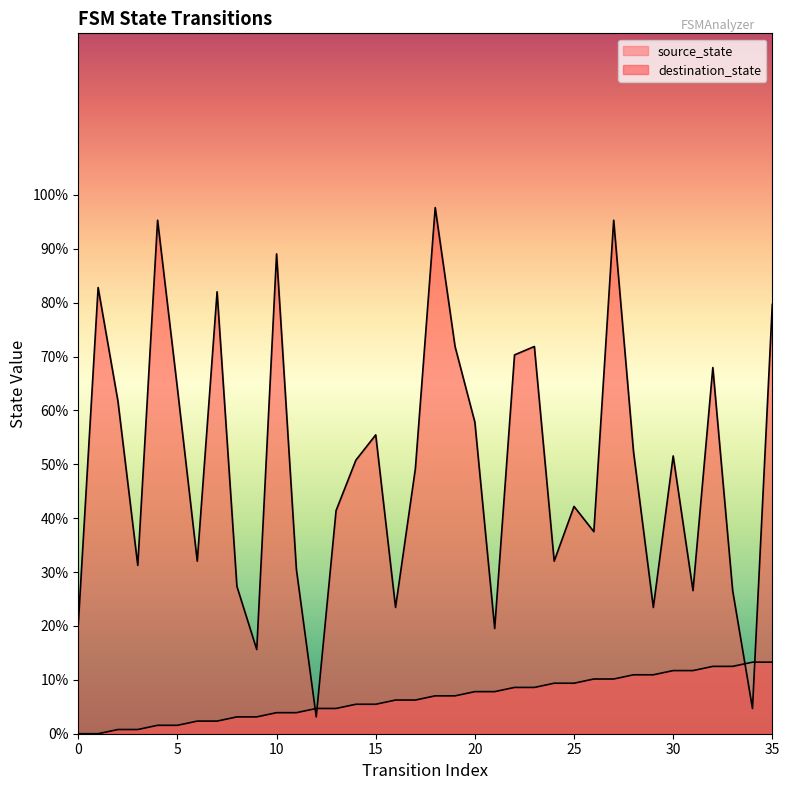

Count the number of data series in this chart.

2